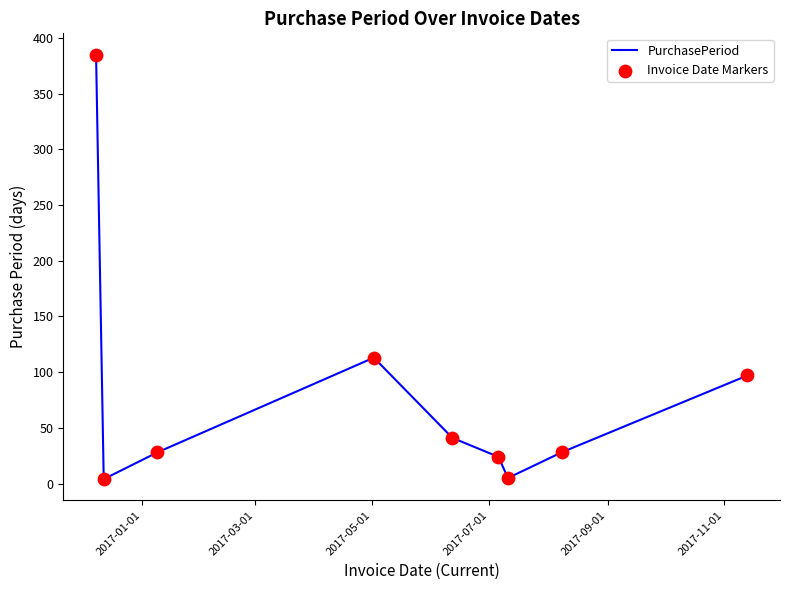

What is the greatest value displayed?

385